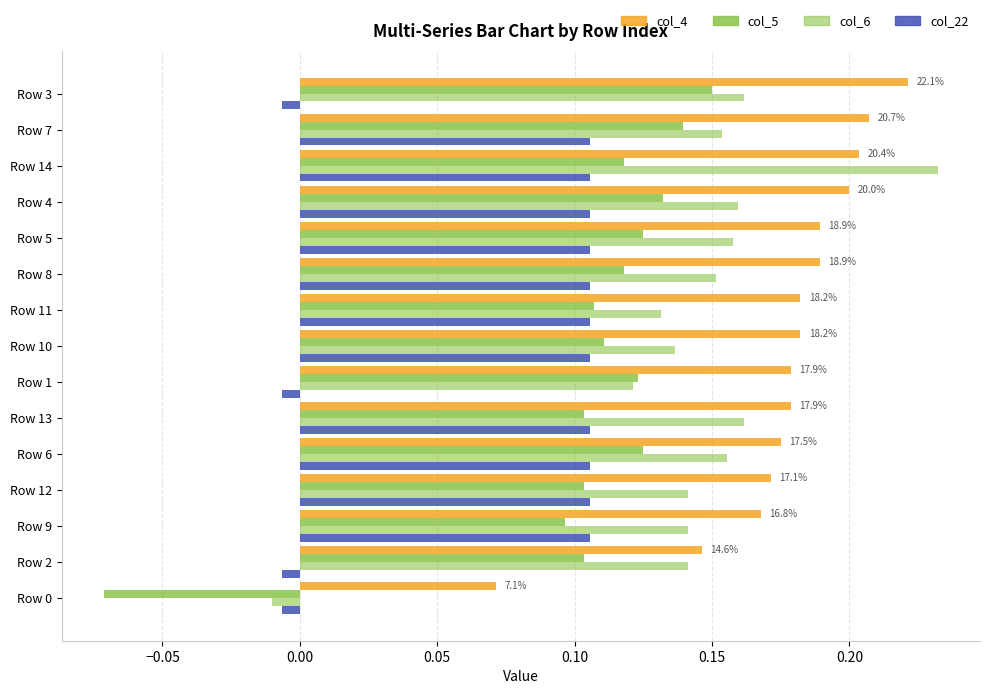

List the series in order of their overall mean, highest first.

col_4, col_6, col_5, col_22